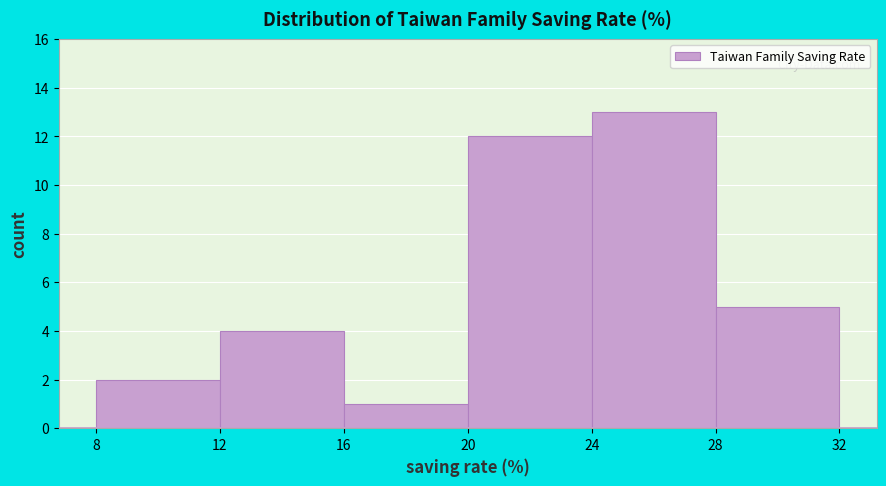

Which range on the x-axis has the tallest bar?

24 to 28